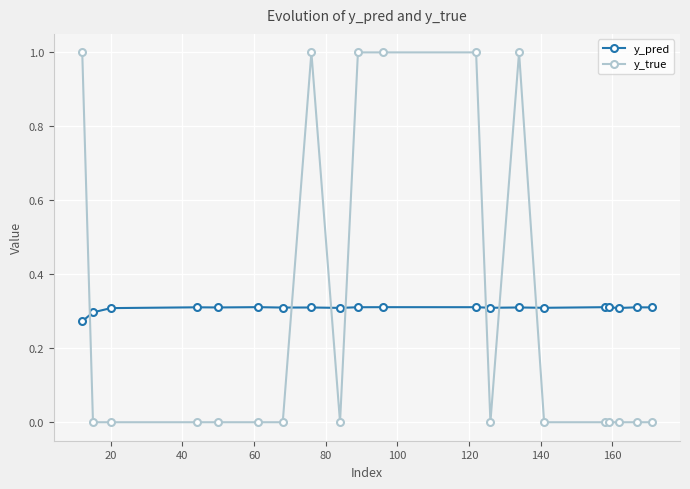

Which series has the widest spread of values?

y_true